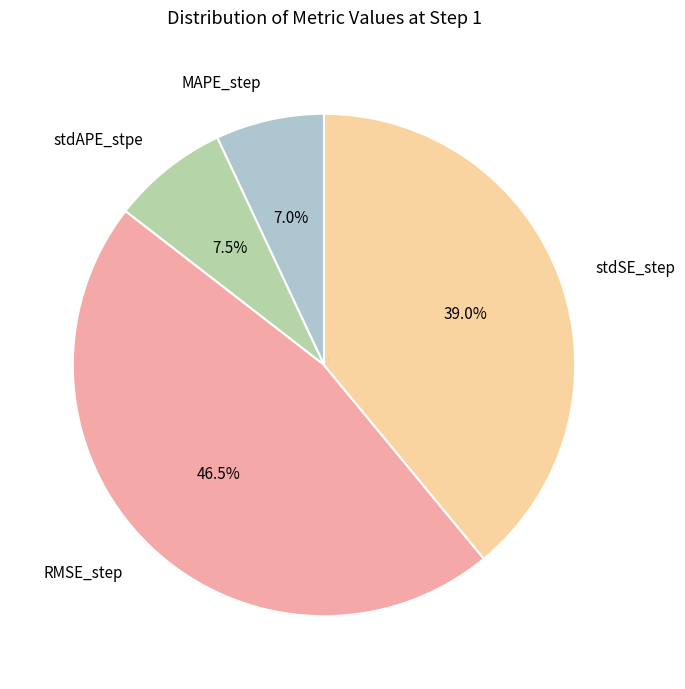

Does RMSE_step represent more than half of the total?

No